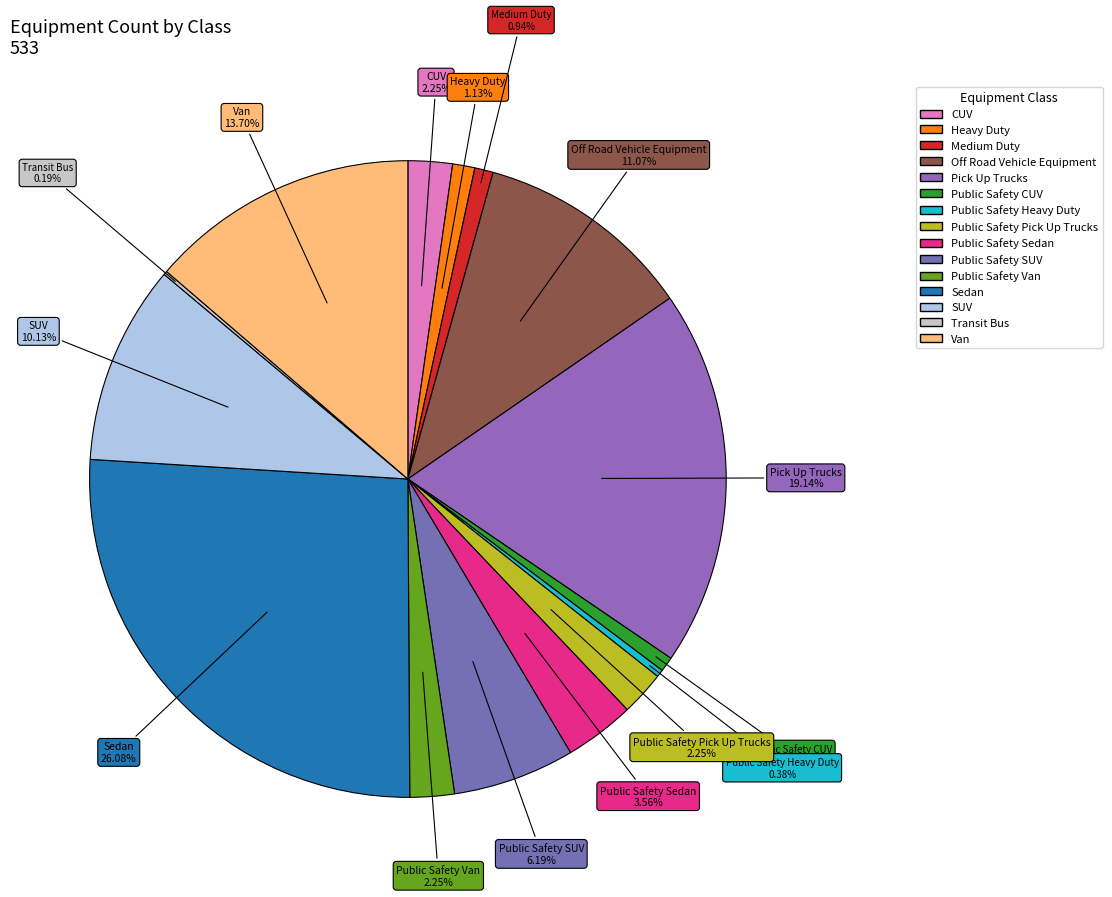

Approximately how many times larger is the value at Public Safety Van compared to Public Safety CUV?

3.0